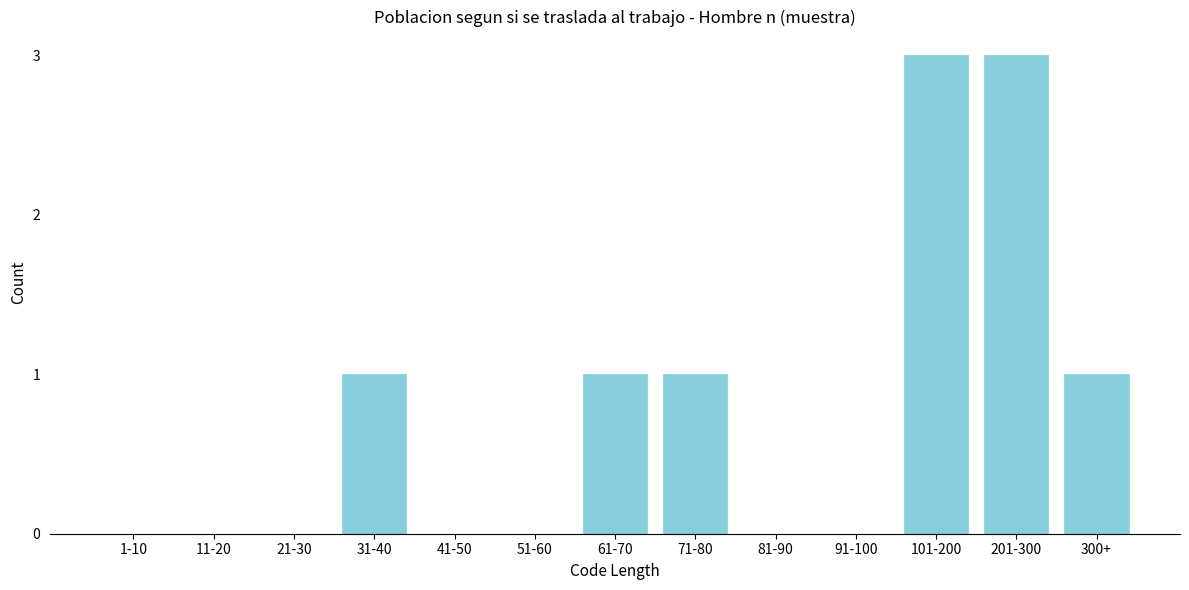

Reading left to right, list all the values displayed in this chart.

1-10=0	11-20=0	21-30=0	31-40=1	41-50=0	51-60=0	61-70=1	71-80=1	81-90=0	91-100=0	101-200=3	201-300=3	300+=1